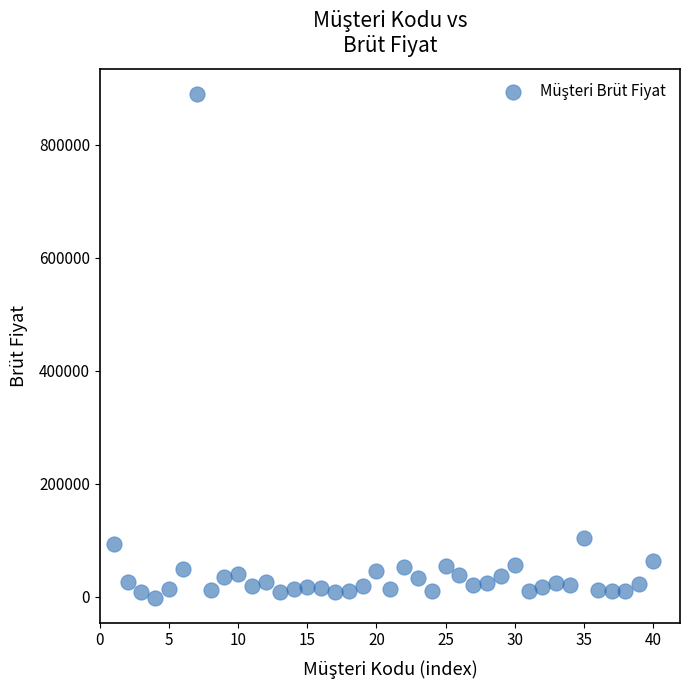

What Y value in the scatter plot is closest to 444145?

104056.7